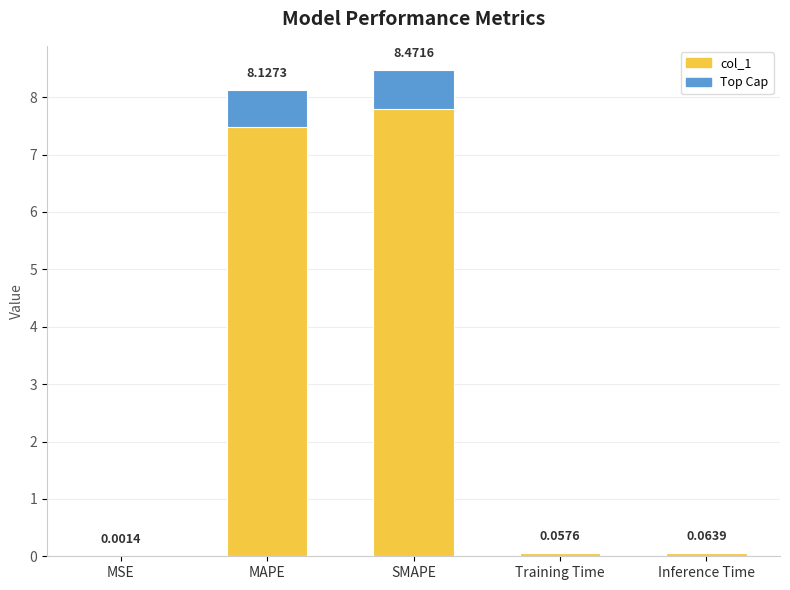

What is the label of the 4th bar from the left?

Training Time